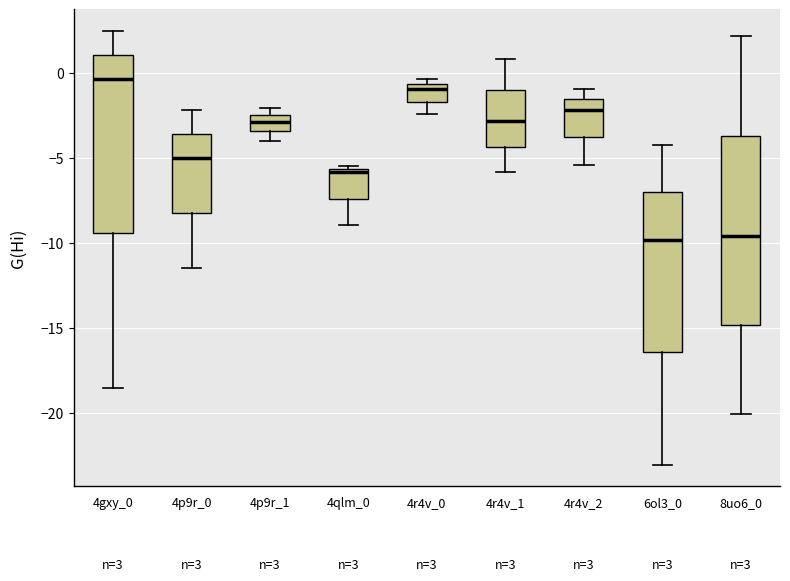

Comparing the boxes themselves (not the whiskers), which one is the tallest?

8uo6_0